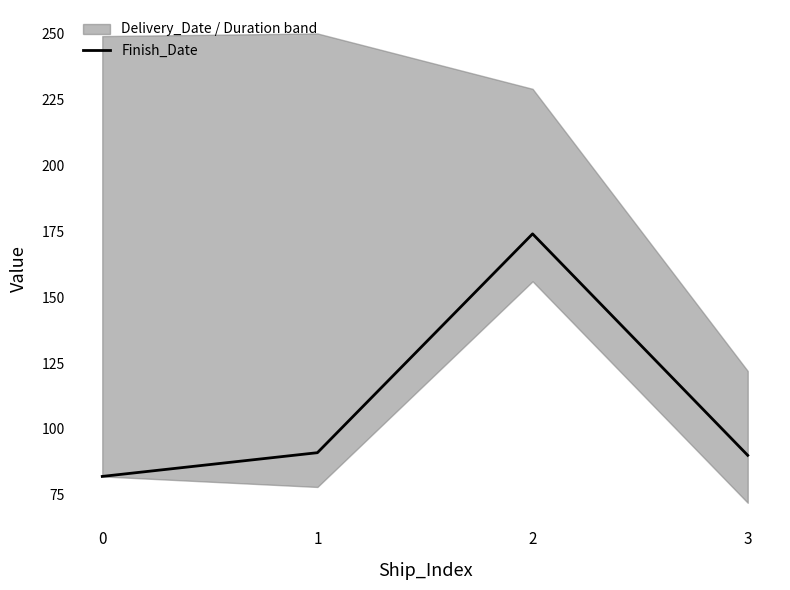

What is the greatest value displayed?

174